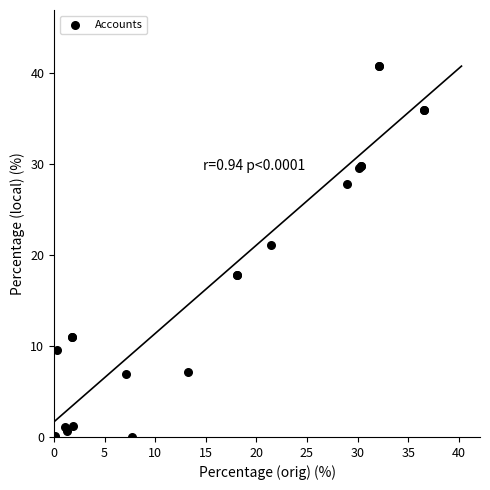

What Y value in the scatter plot is closest to 20?

21.1